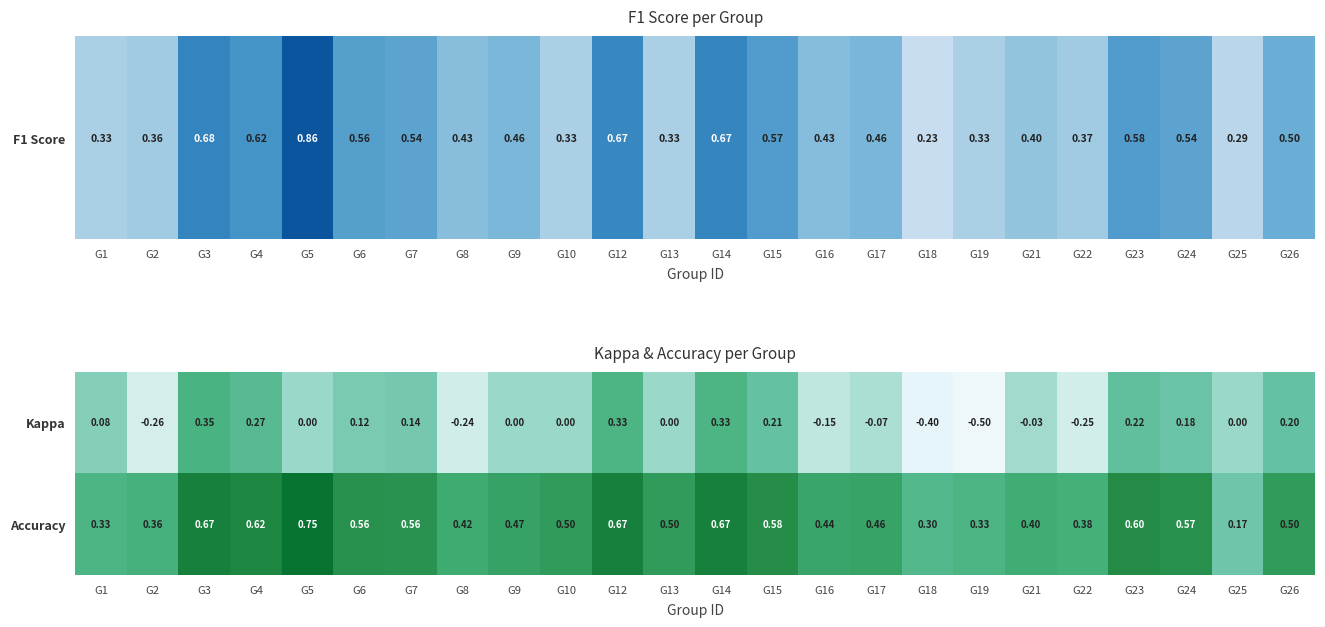

Rank the series by their average value, from lowest to highest.

Kappa, Accuracy